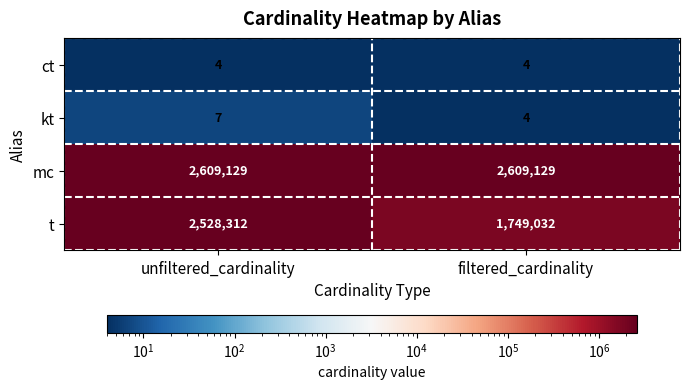

What is the sum of the ct values at unfiltered_cardinality and filtered_cardinality?

8